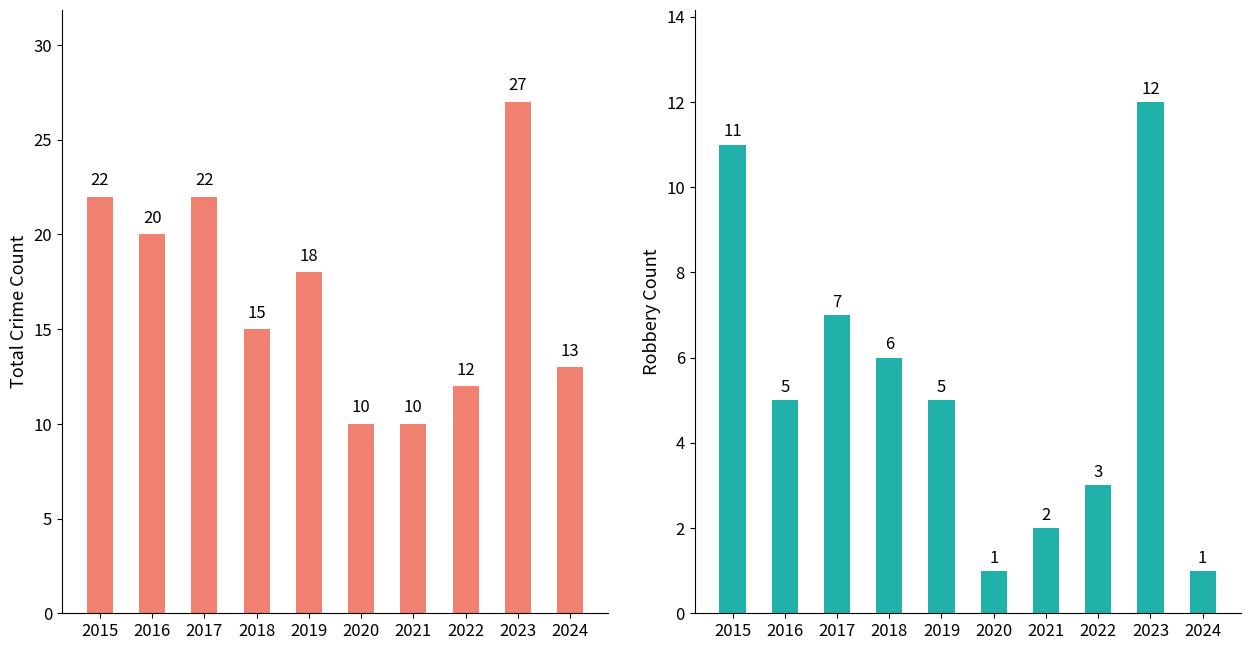

At which label is Total closest to 18?

2019